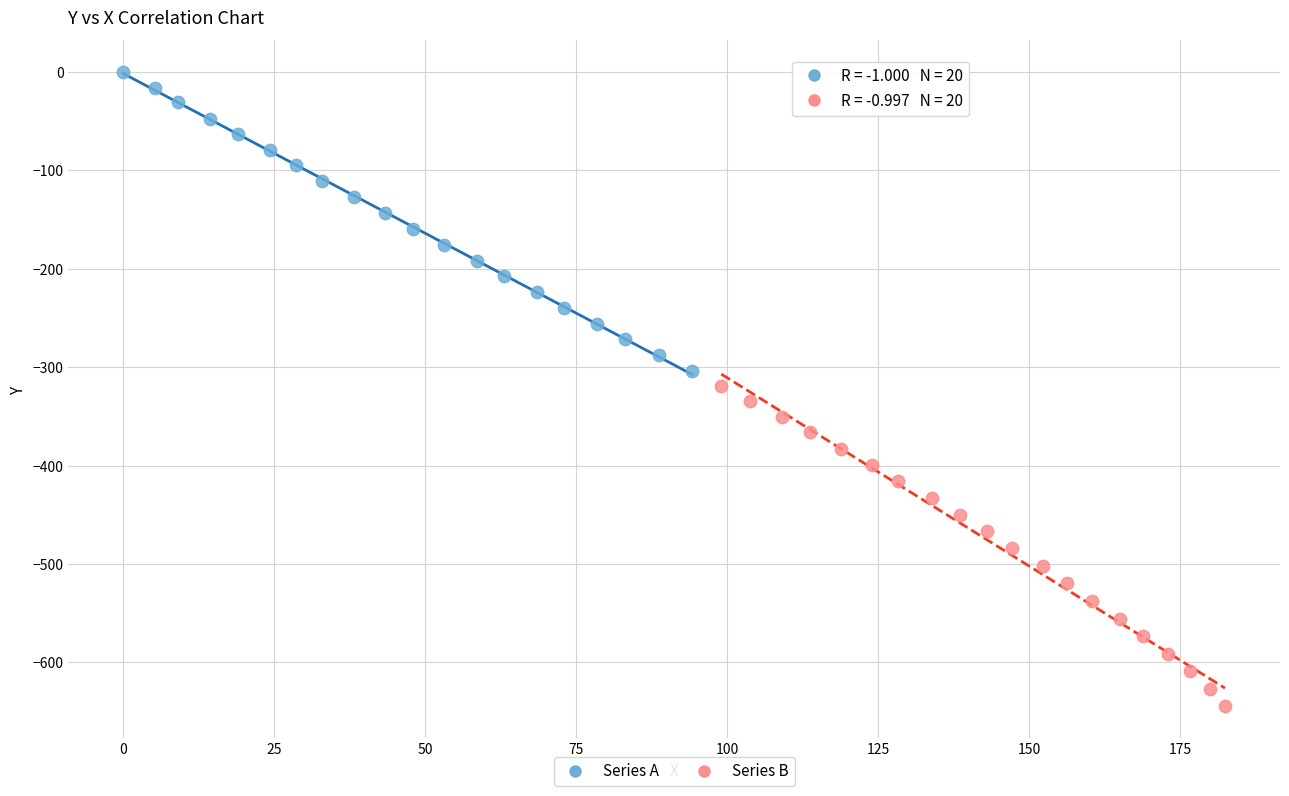

Which series reaches the maximum Y coordinate?

Series A